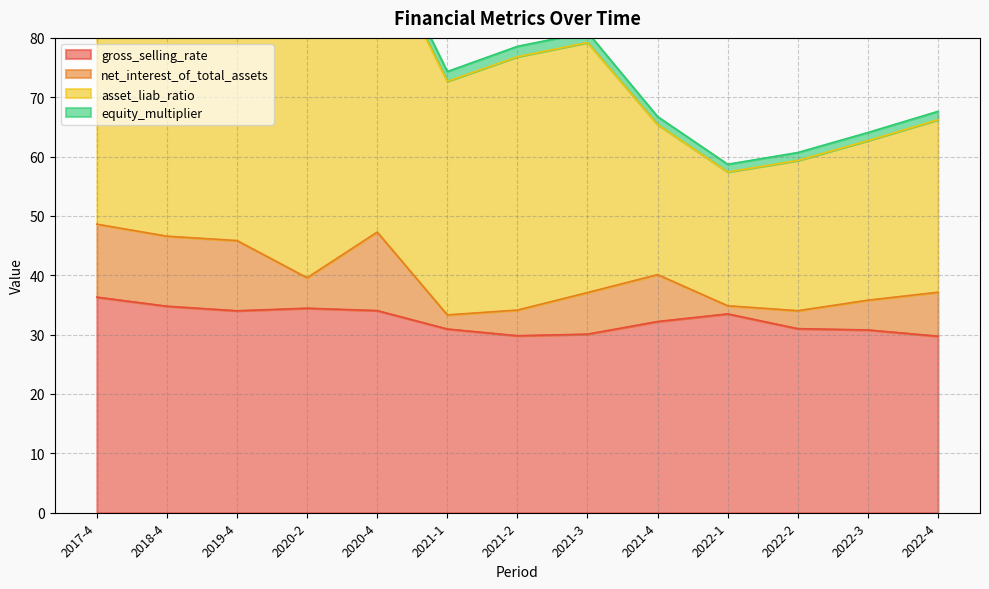

Where is asset_liab_ratio nearest to the value 38?

2021-1